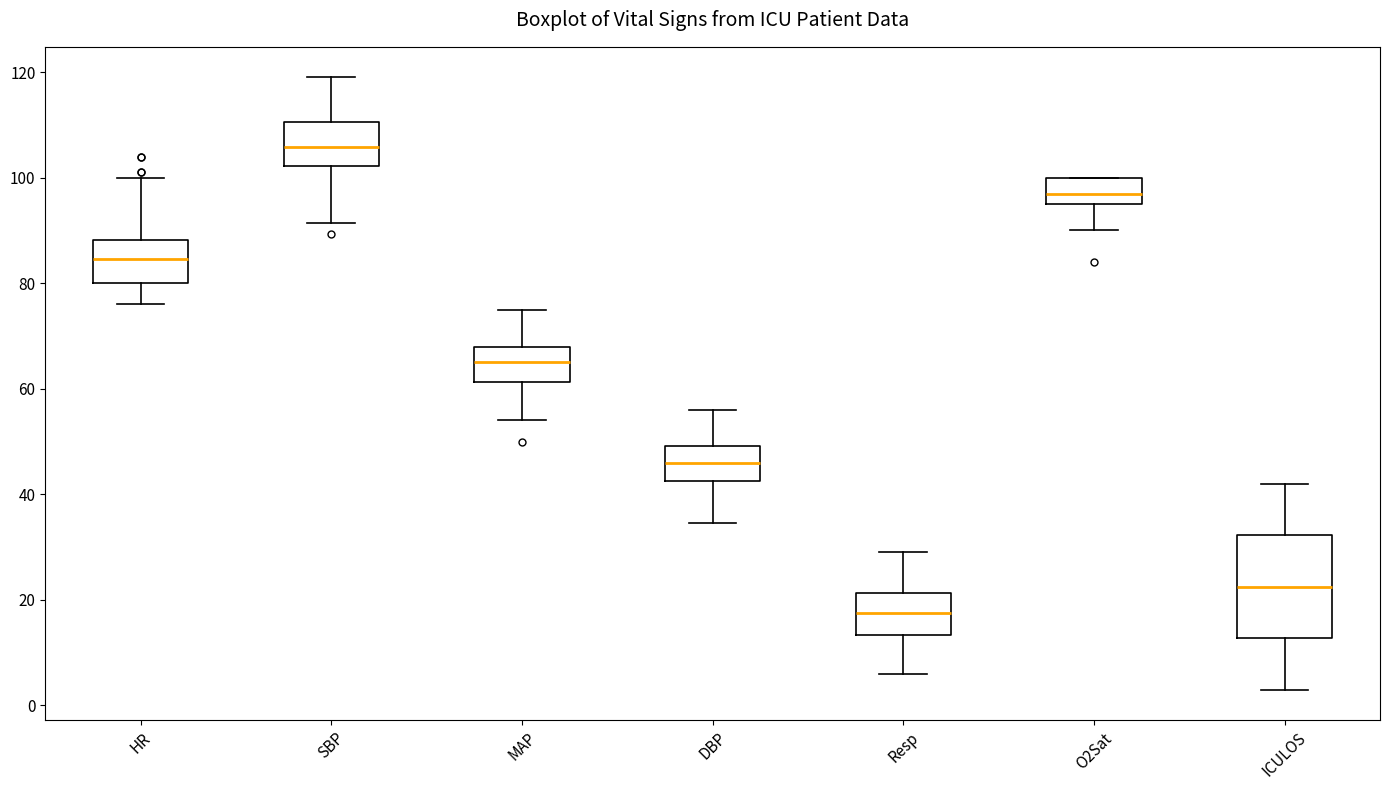

Comparing the boxes themselves (not the whiskers), which one is the tallest?

ICULOS